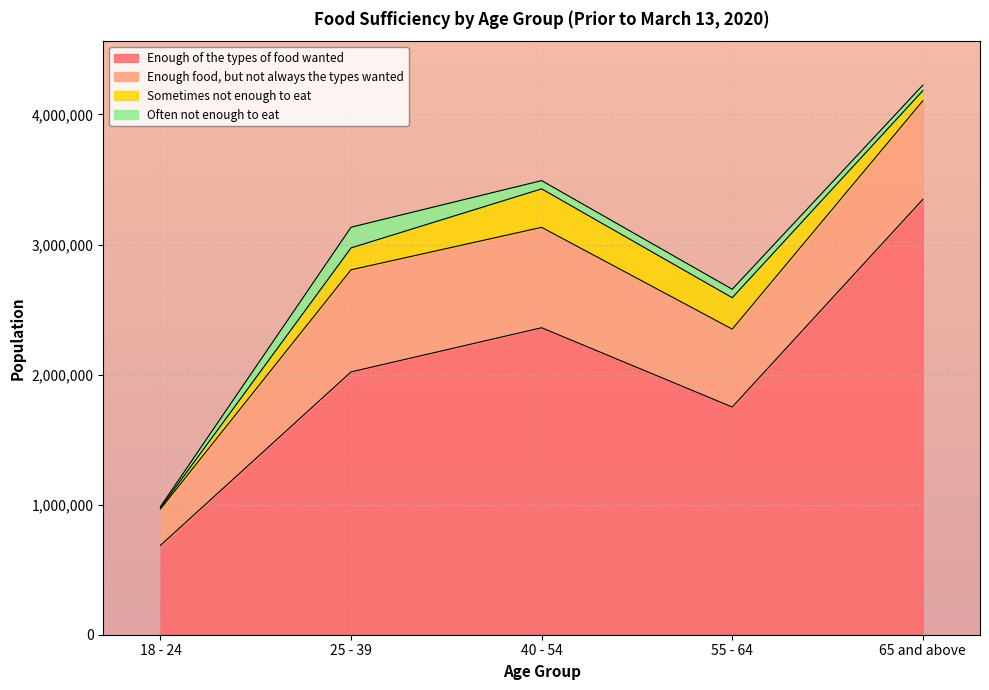

Where is the first local maximum for Sometimes not enough to eat?

40 - 54